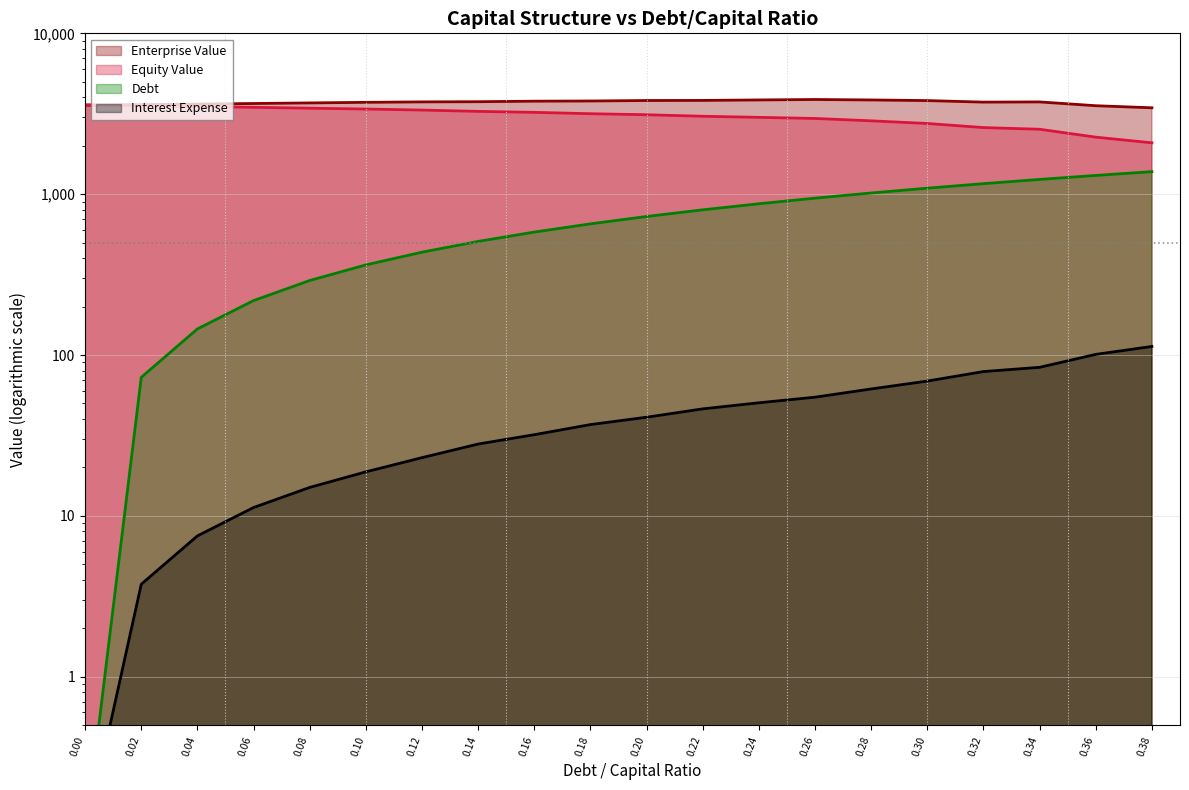

What are all the series names shown in the legend?

Enterprise Value, Equity Value, Debt, Interest Expense